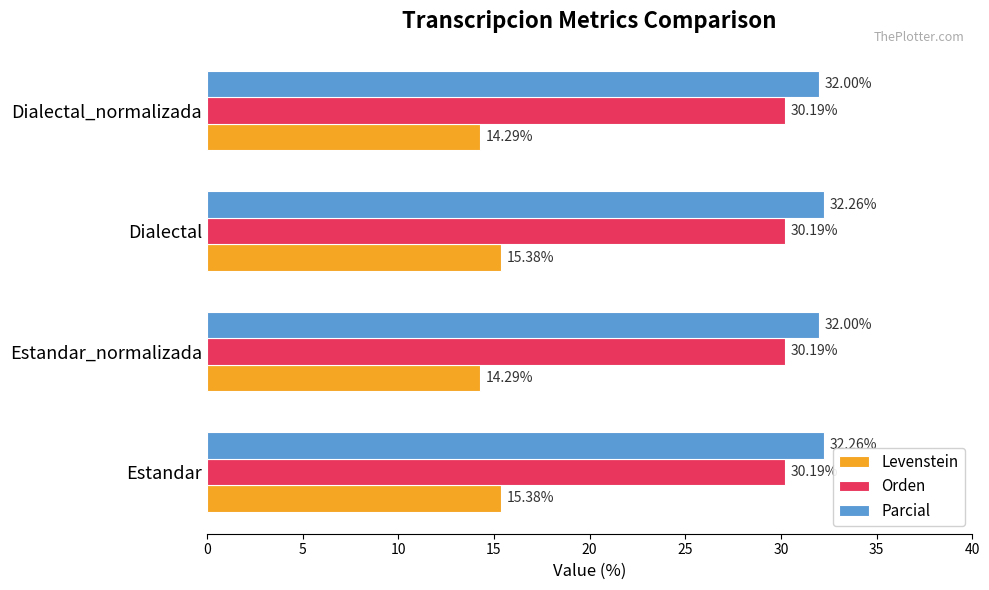

At Dialectal_normalizada, list the series in order from largest to smallest.

Parcial, Orden, Levenstein